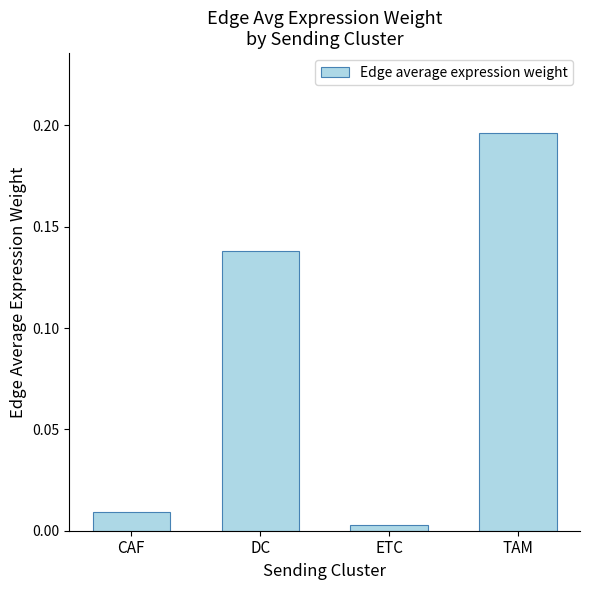

Where is the data nearest to the value 0?

ETC